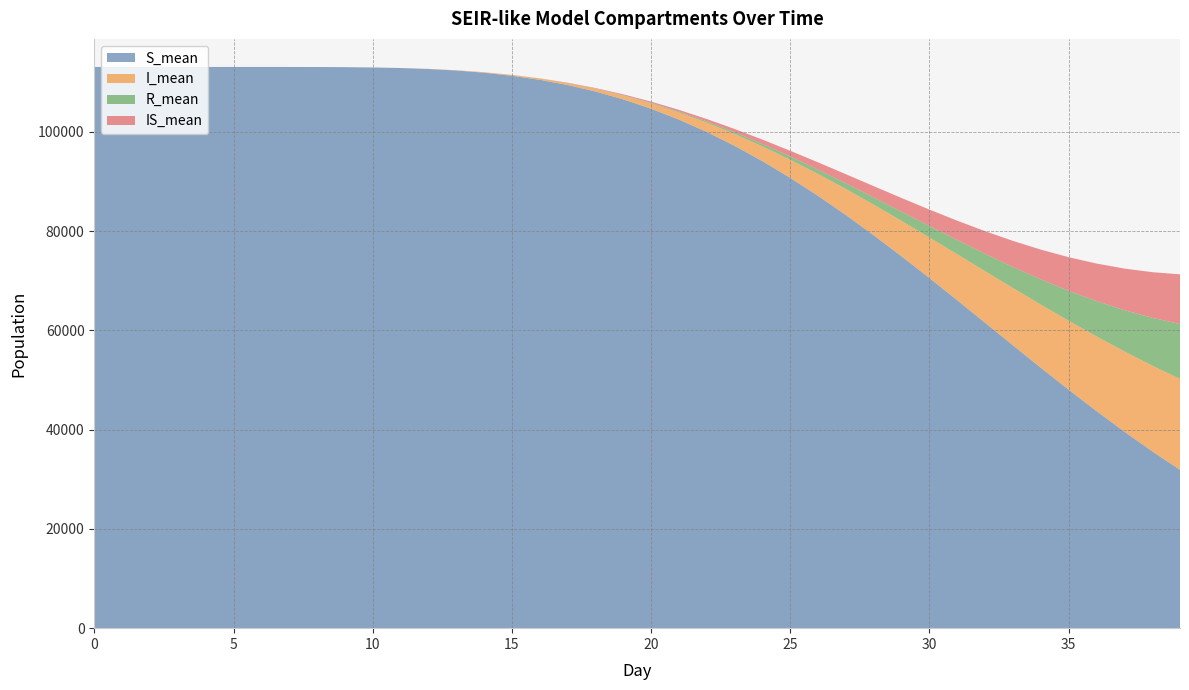

Reading left to right, what are all the values shown in this chart?

S_mean: 113093.0	113093.0	113093.0	113093.0	113093.0	113093.0	113092.7	113090.0	113079.5	113050.9	112989.1	112874.1	112678.4	112374.3	111930.6	111316.8	110499.8	109452.6	108144.8	106559.8	104676.6	102490.7	99995.7	97196.1	94104.0	90729.4	87103.6	83238.7	79165.4	74919.7	70541.7	66067.0	61532.6	56986.6	52478.1	48050.0	43746.0	39595.6	35641.7	31905.9
I_mean: 0.0	0.0	0.0	0.0	0.0	0.0	0.0	0.0	0.2	1.1	3.8	10.3	23.8	48.2	89.2	152.8	245.7	377.1	555.0	787.0	1079.0	1439.9	1875.3	2390.7	2986.7	3665.5	4424.0	5260.3	6169.4	7148.4	8186.4	9274.8	10402.8	11558.7	12731.3	13903.6	15062.0	16190.0	17278.9	18311.2
R_mean: 0.0	0.0	0.0	0.0	0.0	0.0	0.0	0.0	0.0	0.0	0.1	0.3	0.8	2.0	4.3	9.0	16.6	28.8	47.6	75.7	116.2	173.1	250.0	351.7	484.5	653.8	867.6	1132.4	1456.6	1846.6	2312.2	2860.3	3499.1	4236.4	5078.7	6034.3	7107.8	8305.2	9626.4	11075.9
IS_mean: 0.0	0.0	0.0	0.0	0.0	0.0	0.0	0.0	0.0	0.0	0.2	0.6	1.8	4.4	9.6	19.2	35.4	61.5	100.4	157.0	235.9	342.6	481.3	657.9	877.4	1146.3	1466.8	1841.5	2272.2	2760.6	3308.1	3906.1	4558.4	5255.5	5994.6	6767.2	7564.0	8374.9	9193.5	10006.2